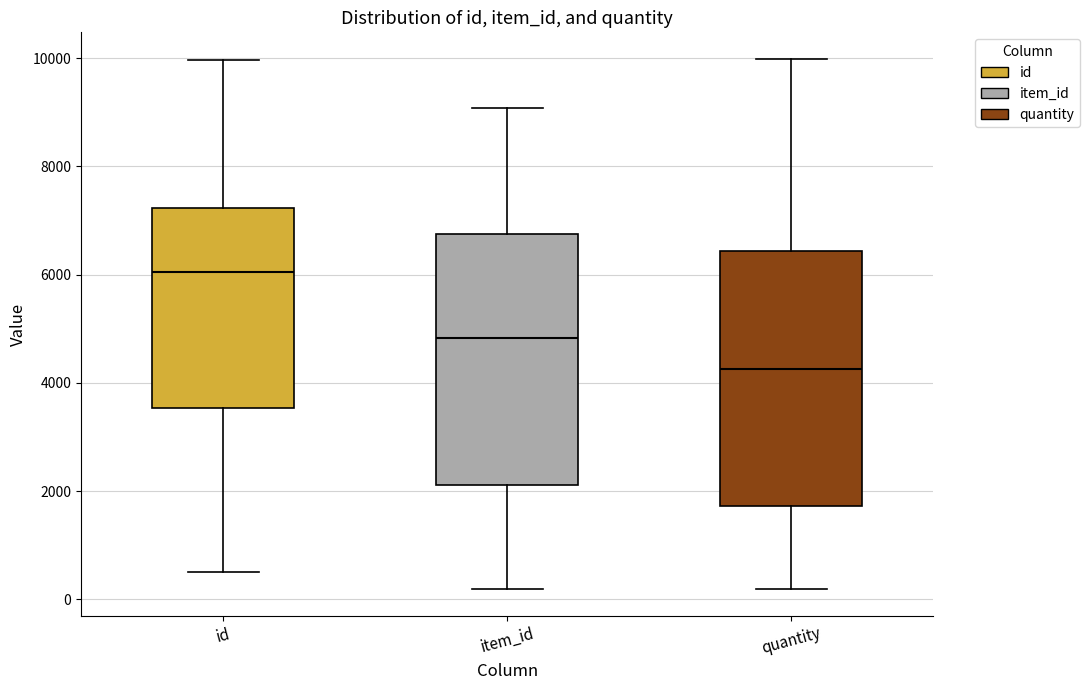

Reading left to right, read every box against the y-axis: the position of its median line, the range the box covers, and the ends of its whiskers. The values are not printed on the chart, so give them approximately, as read against the axis.

id: median 6000, box 3600 to 7200, whiskers 600 to 10000
item_id: median 4800, box 2200 to 6800, whiskers 200 to 9000
quantity: median 4200, box 1800 to 6400, whiskers 200 to 10000